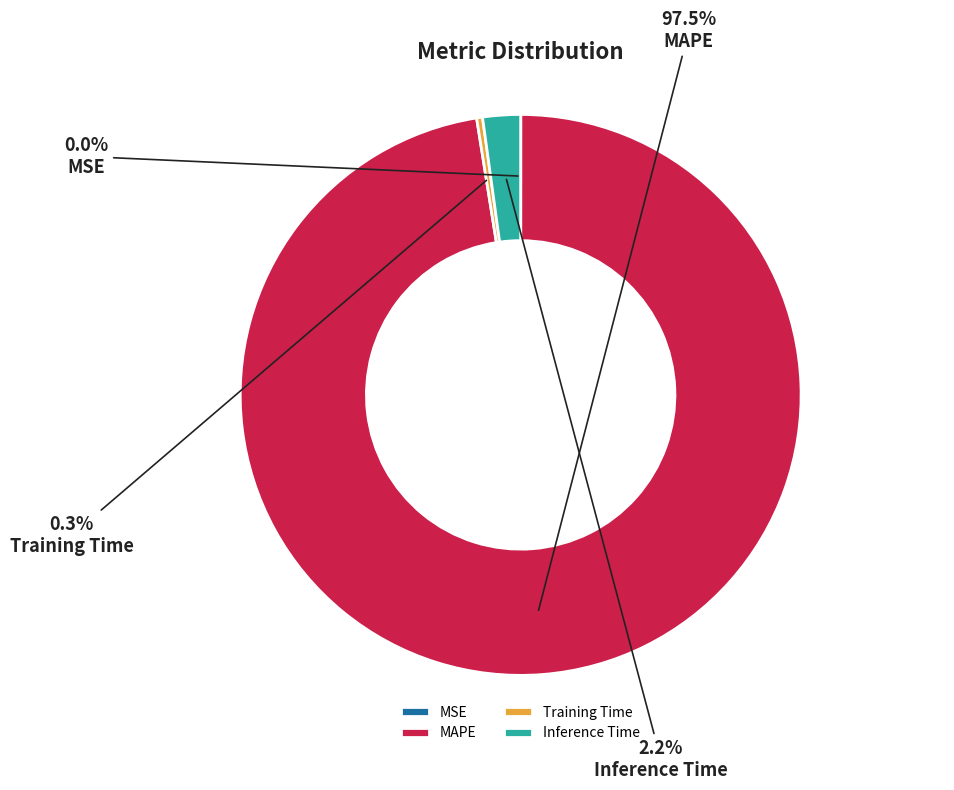

Does Inference Time account for over 50% of the chart?

No